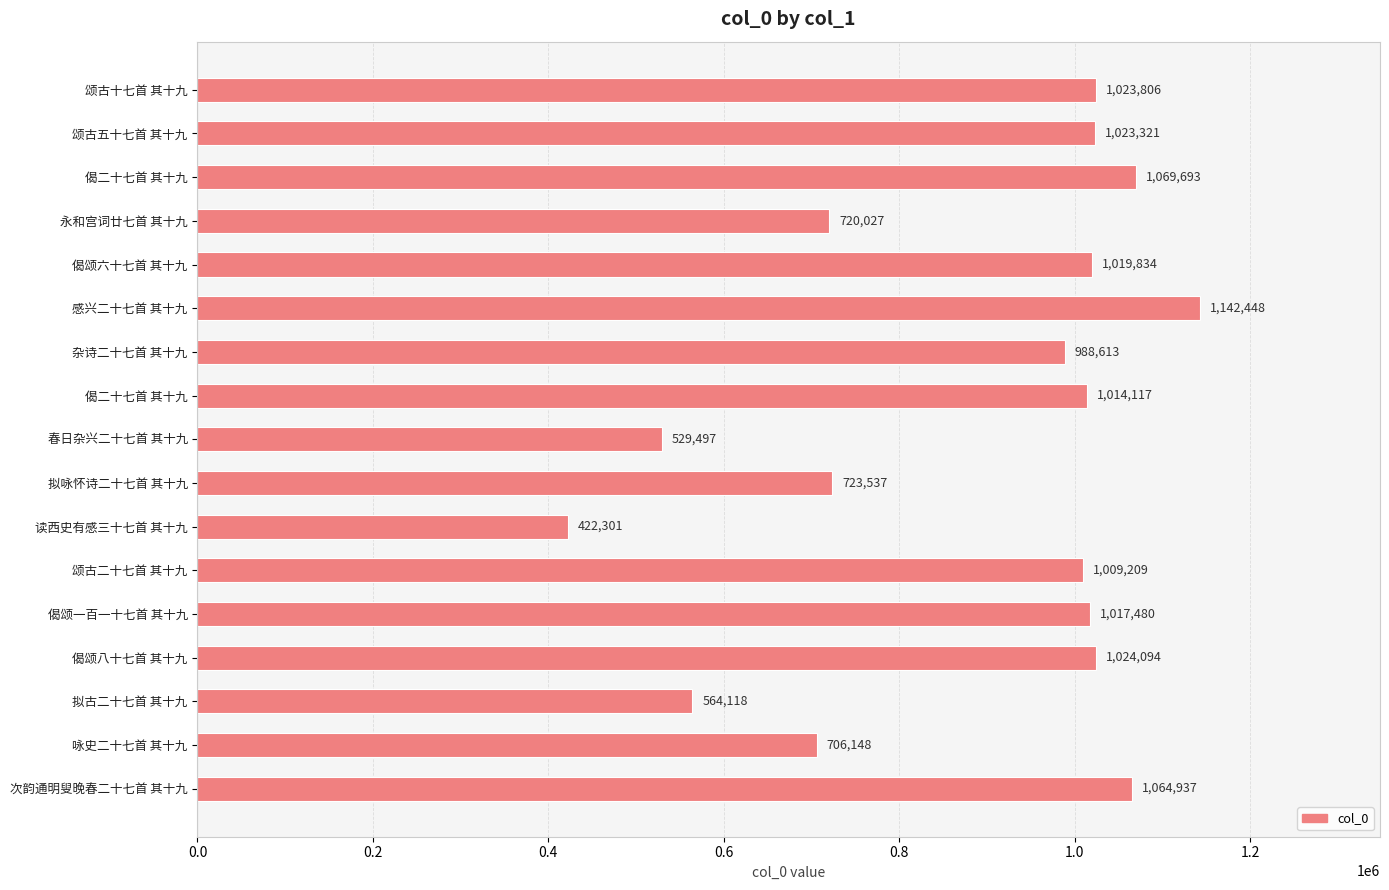

Are the bars horizontal?

Yes